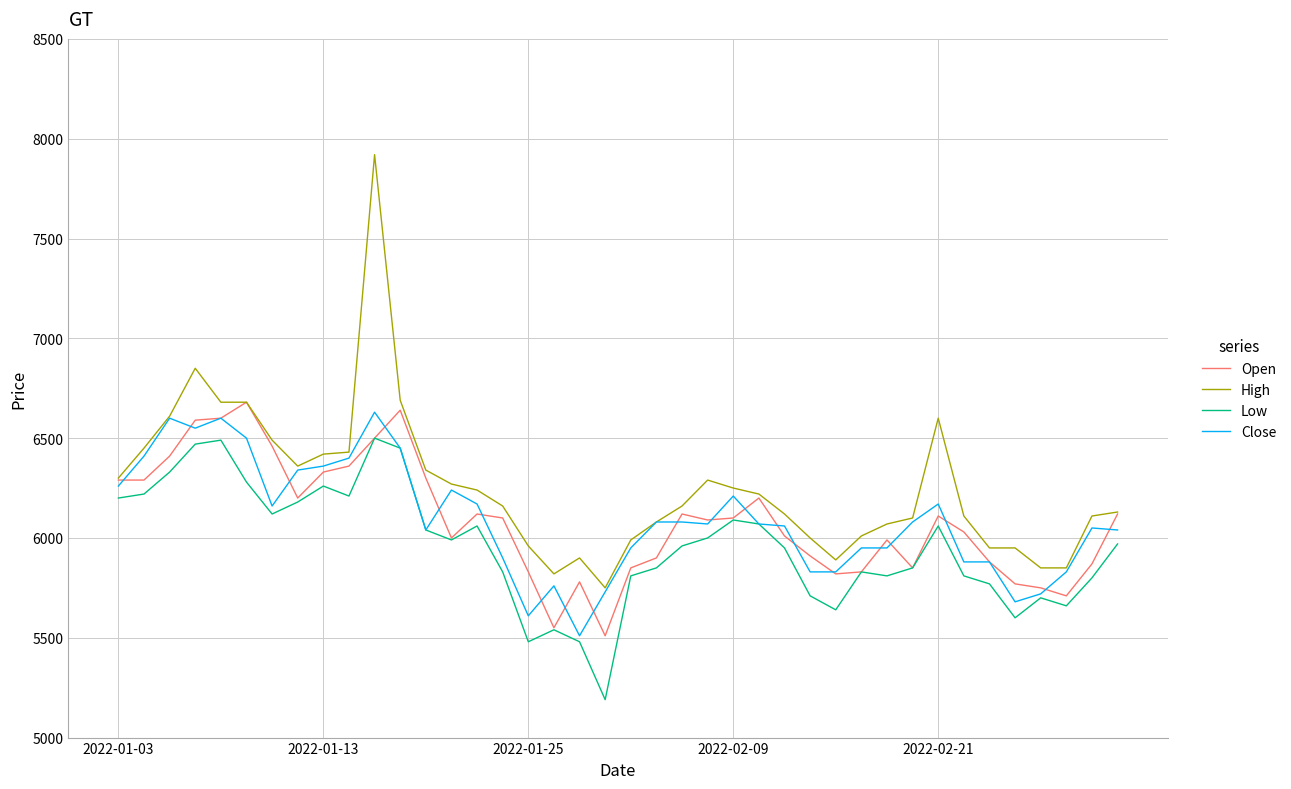

Which series has the widest spread of values?

High